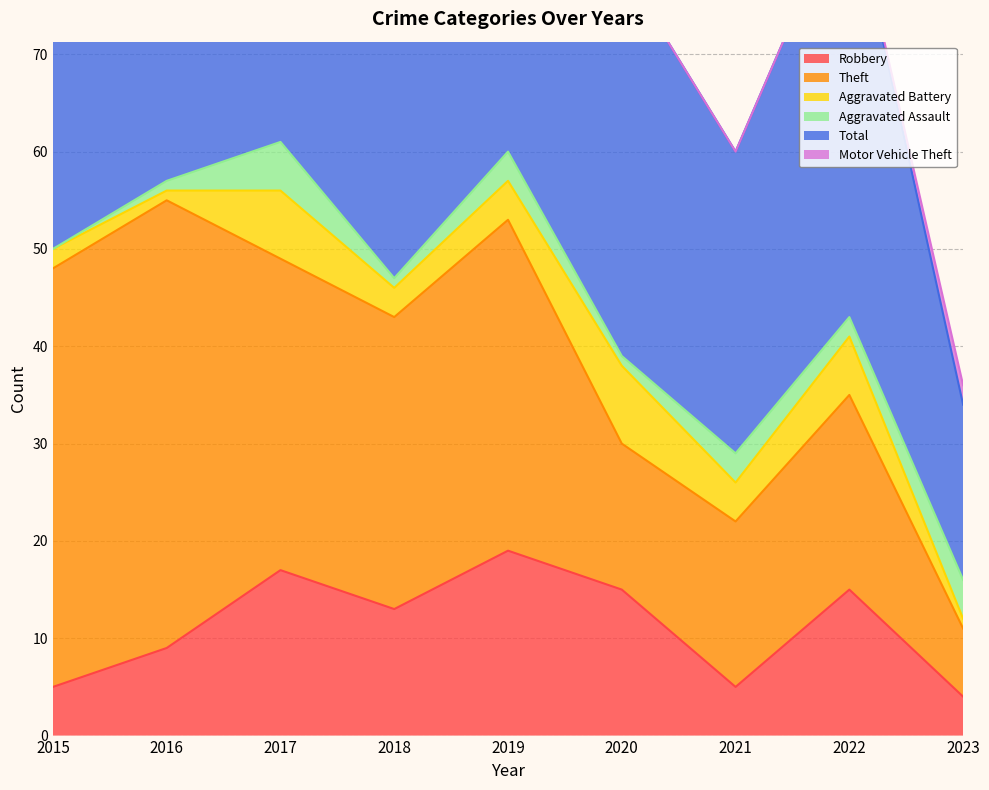

The value of Aggravated Assault at 2019 is 3. True or false?

True